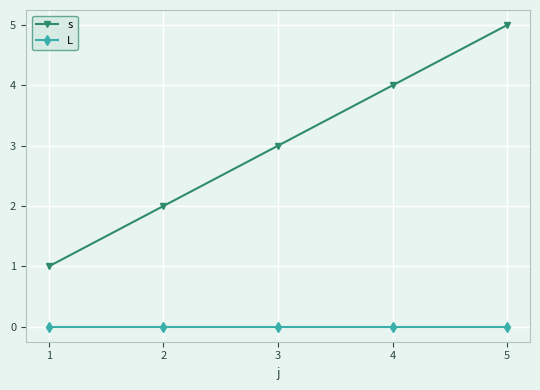

The s series shows 7 at 5. True or false?

False